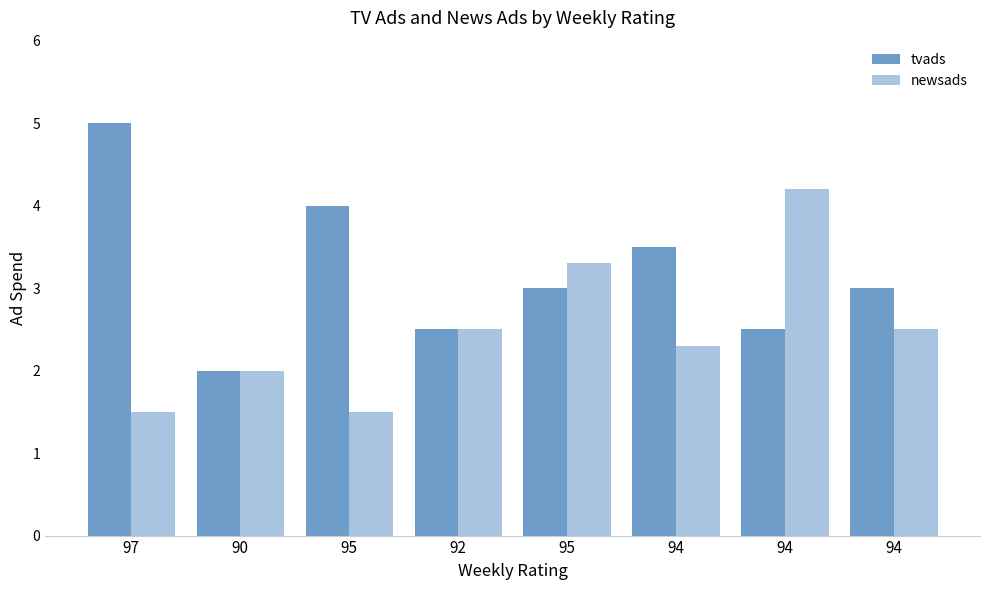

What is the sum of the tvads values at 97 and 94?

8.0